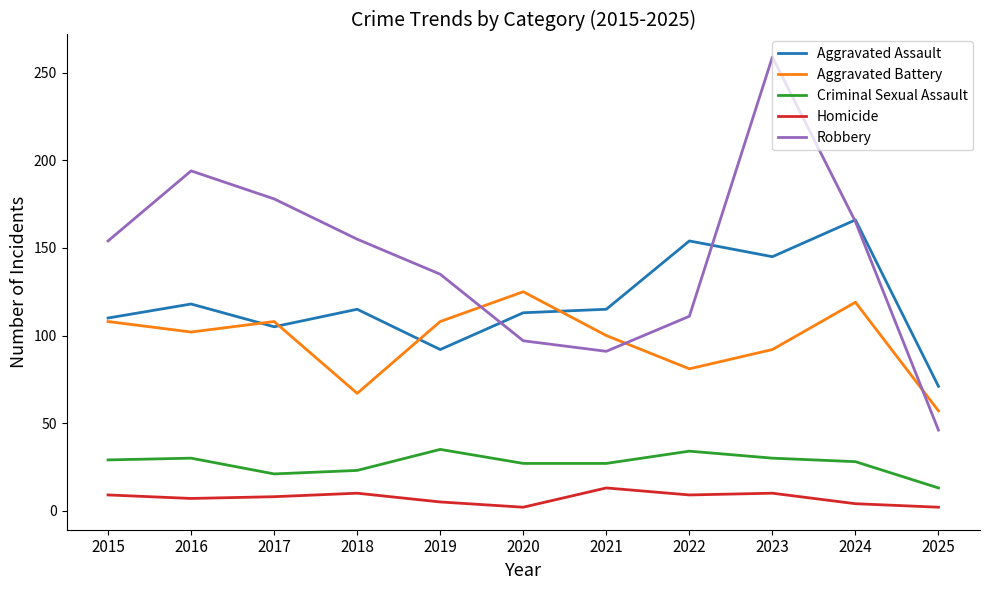

Count the number of categories in the chart.

11